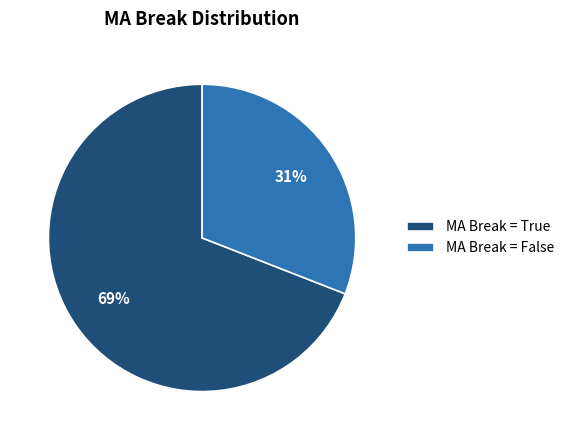

To the nearest percent, what is the difference between the largest and smallest slice percentages?

38%